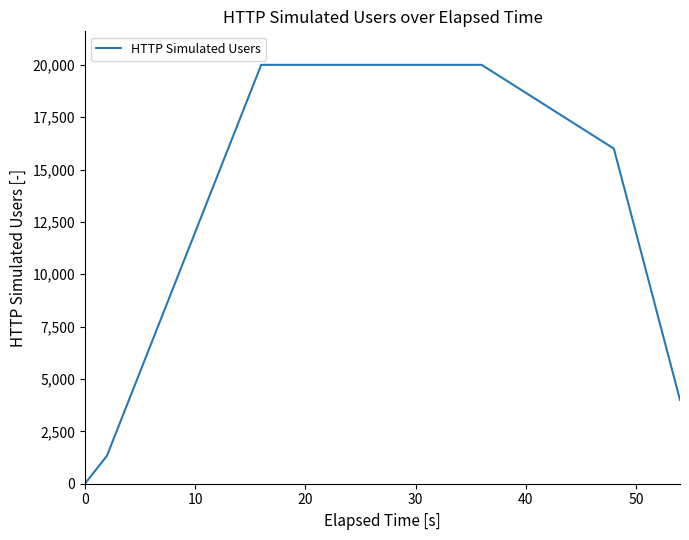

What is the average value?

14145